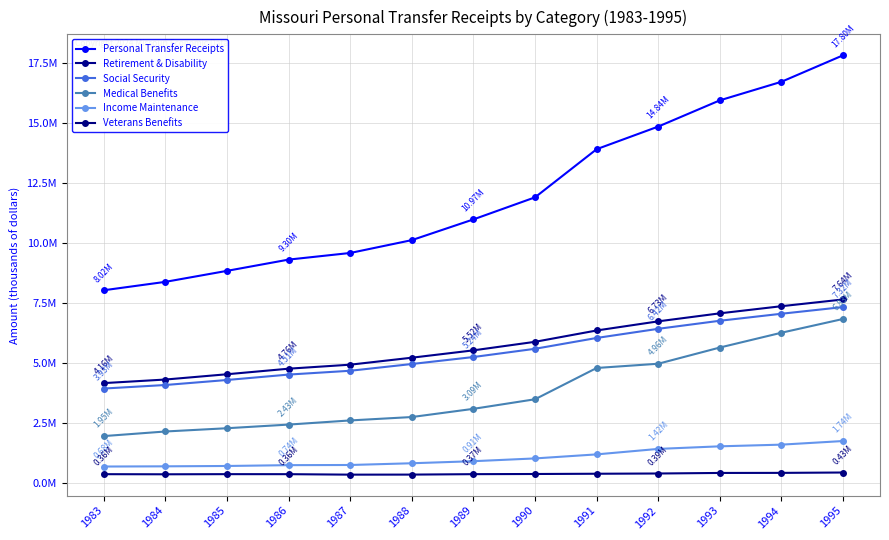

What is the difference between the Personal Transfer Receipts values at 1984 and 1989?

2599899